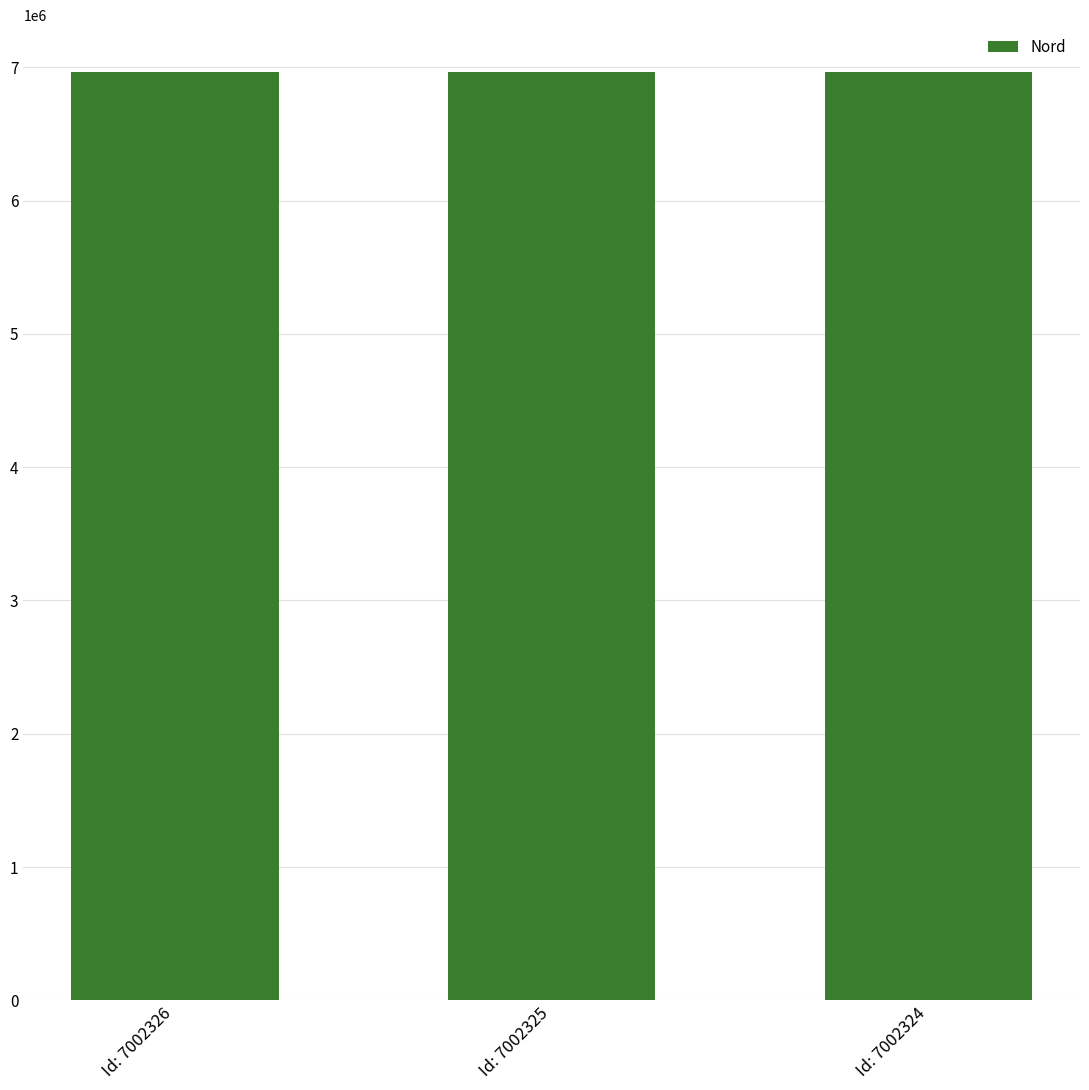

What is the maximum value shown in the chart?

6967172.5